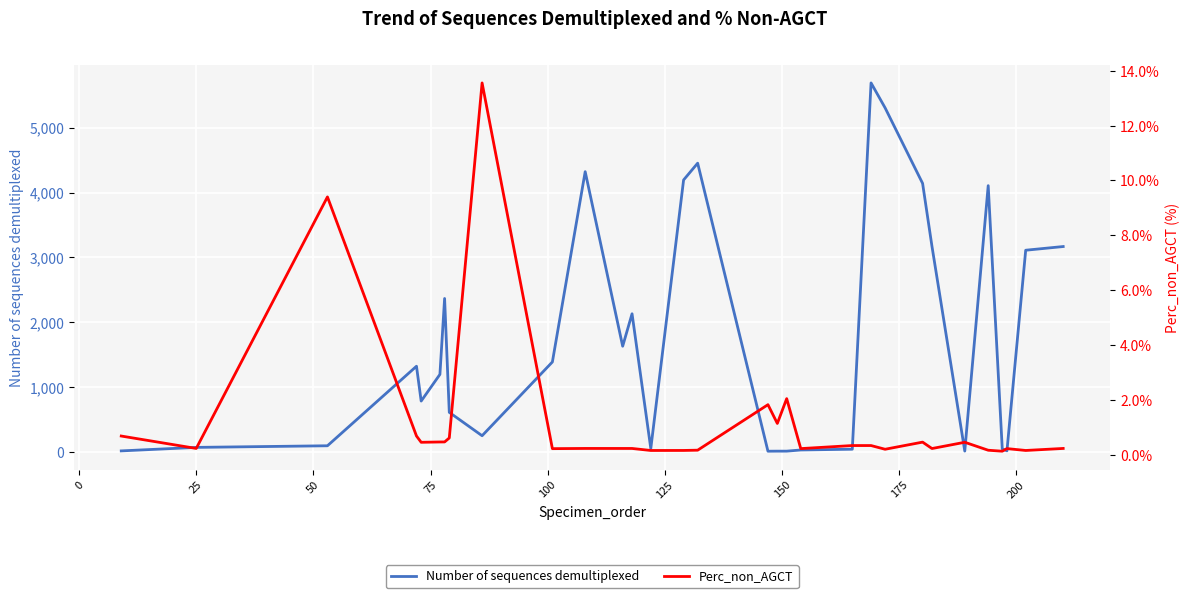

What is the maximum value for Number of sequences demultiplexed?

5692